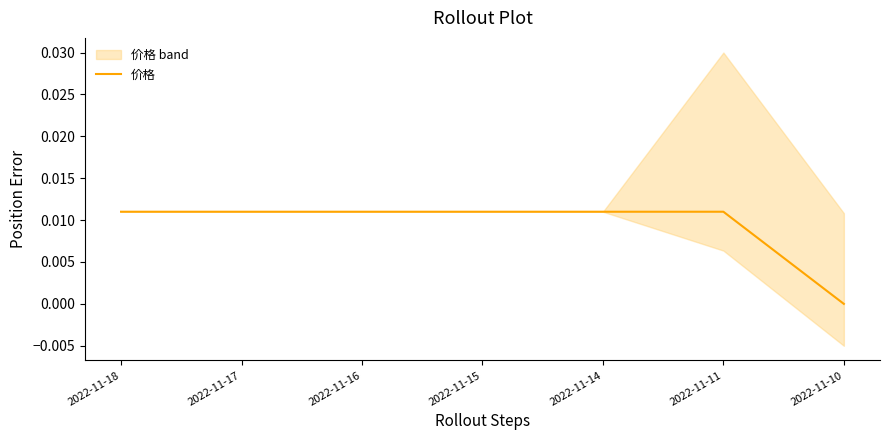

Between 2022-11-15 and 2022-11-17, which is larger?

2022-11-15